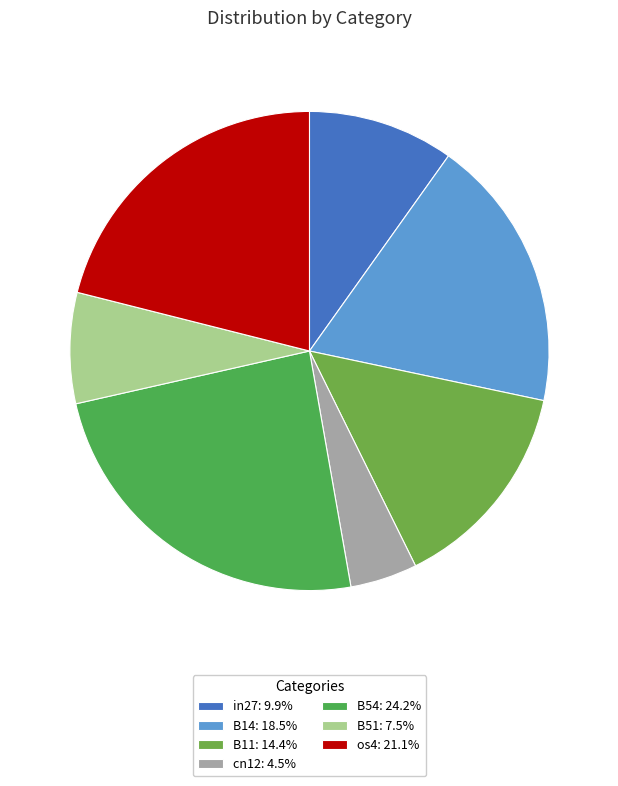

Is it true that B54 is 37% of the pie?

False